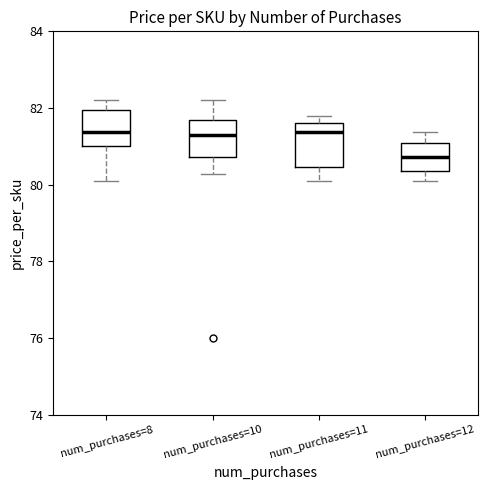

Which box has the lowest median line?

num_purchases=12